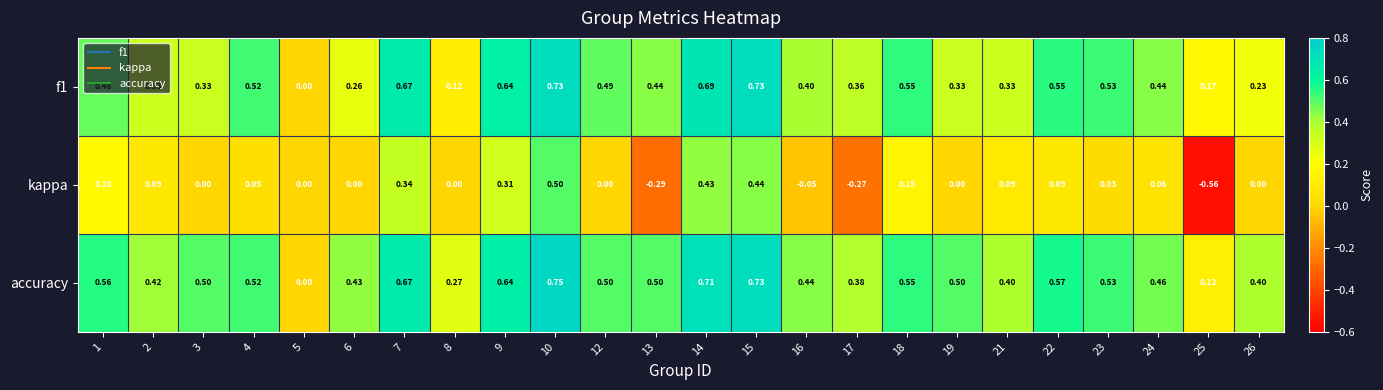

Which label corresponds to the smallest value in the chart?

25